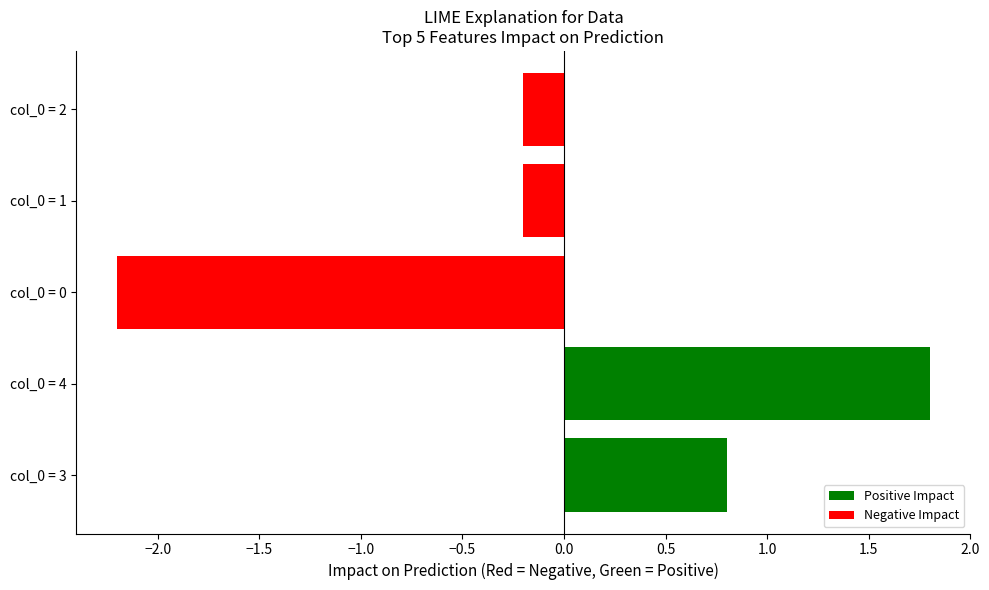

Is it true that the value at 1 is 5?

False